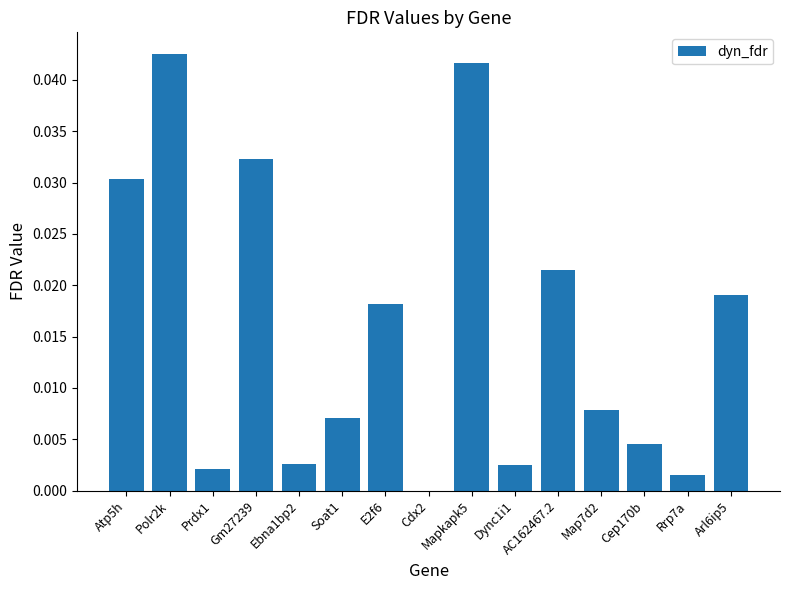

Which label corresponds to the largest value in the chart?

Polr2k